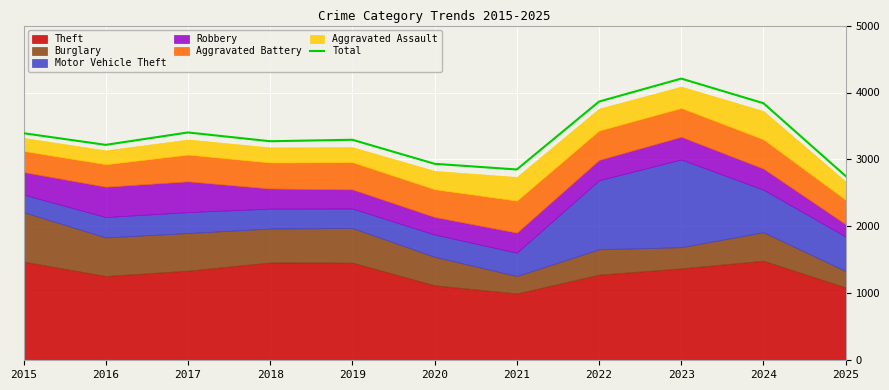

At which category does the chart reach its peak across all series?

2023